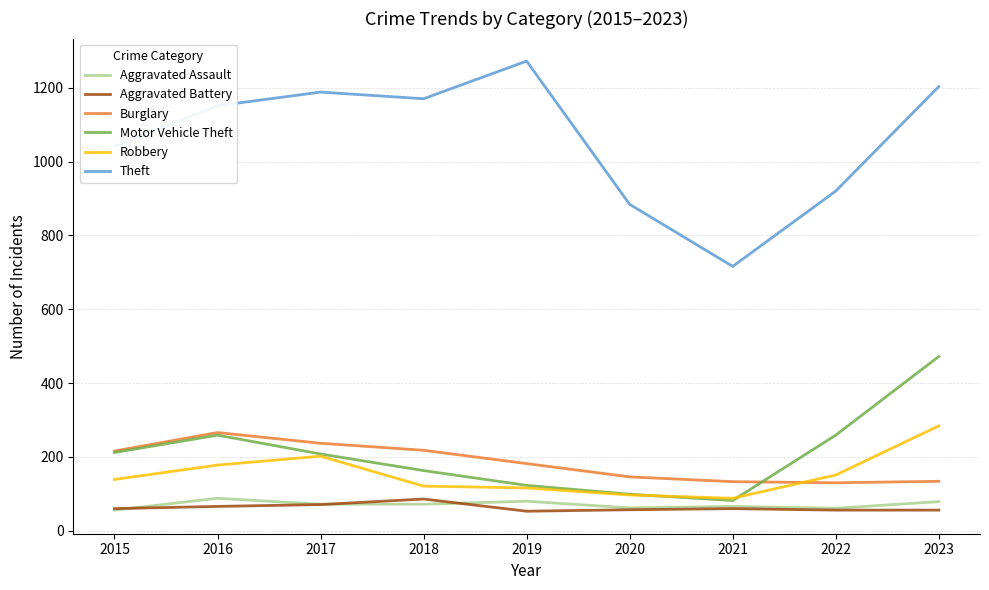

The Aggravated Assault series shows 80 at 2019. True or false?

True